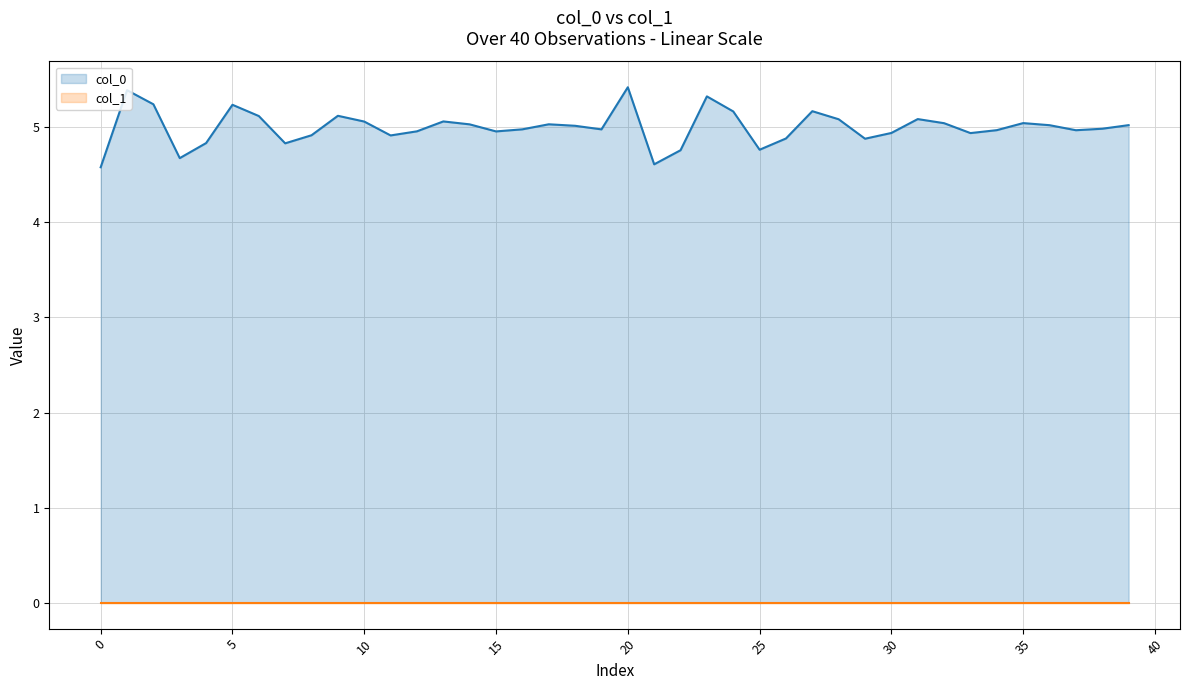

What is the minimum value for col_0?

4.6